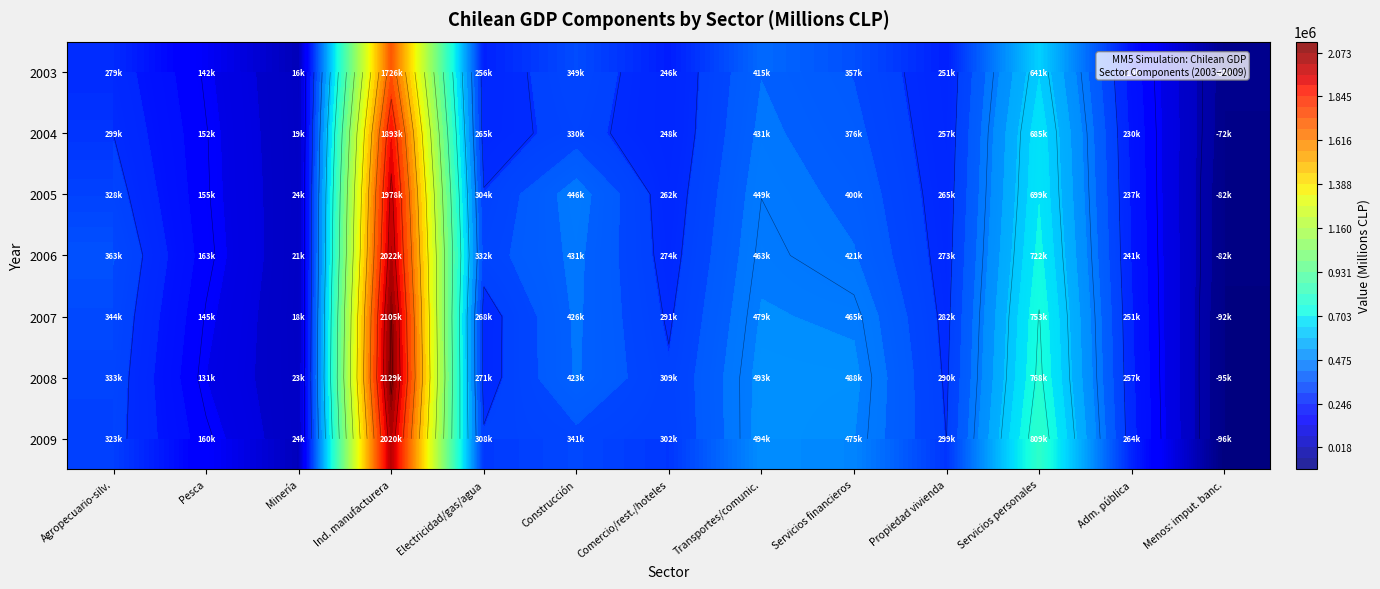

What is the spread (max minus min) of values at Pesca?

32059